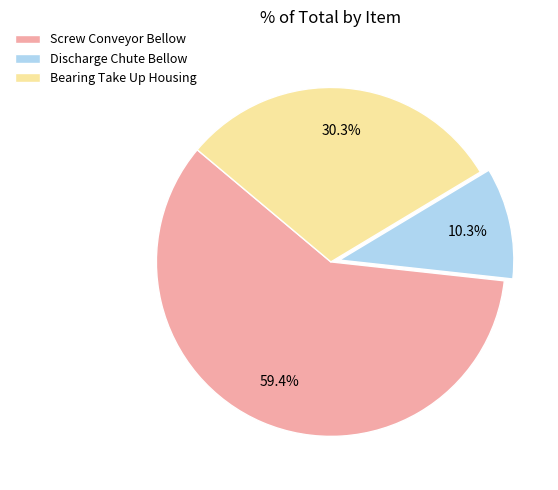

Which slice is the largest?

Screw Conveyor Bellow